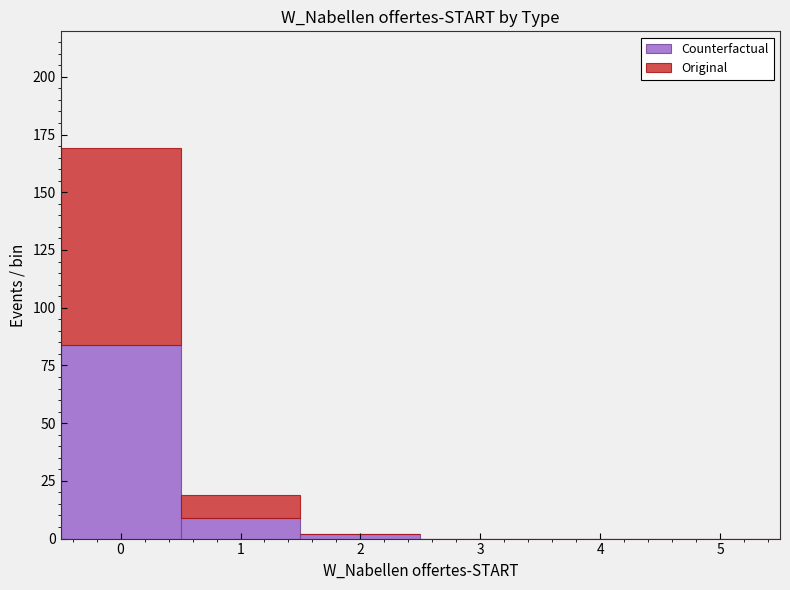

Which range on the x-axis has the tallest stacked bar (by total height)?

-0.5 to 0.5